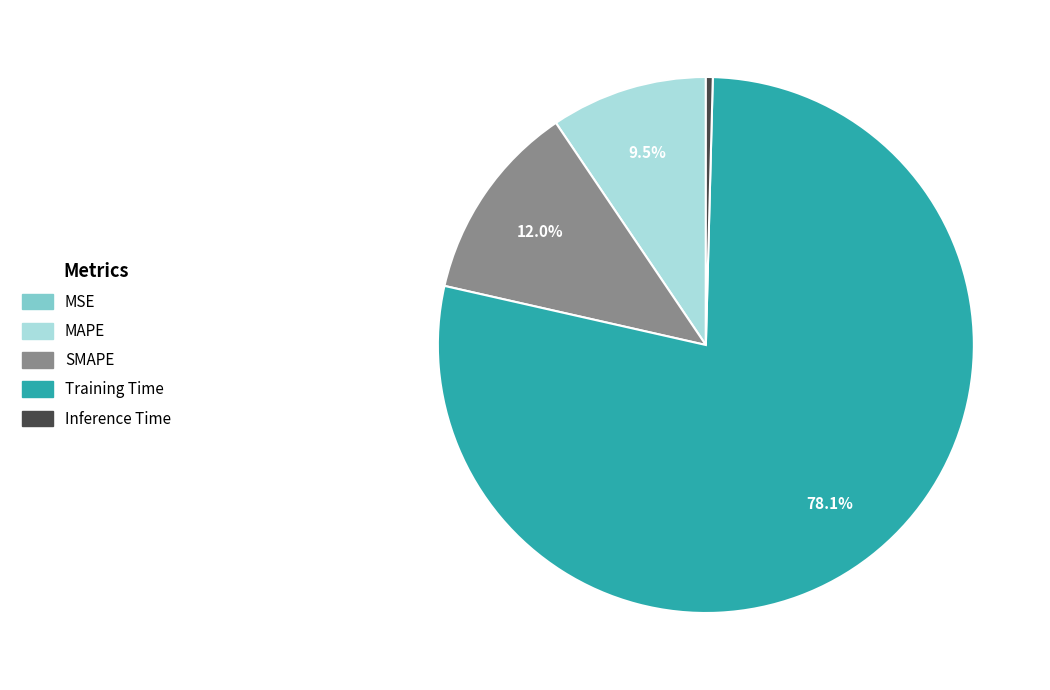

Is SMAPE the majority of the pie?

No